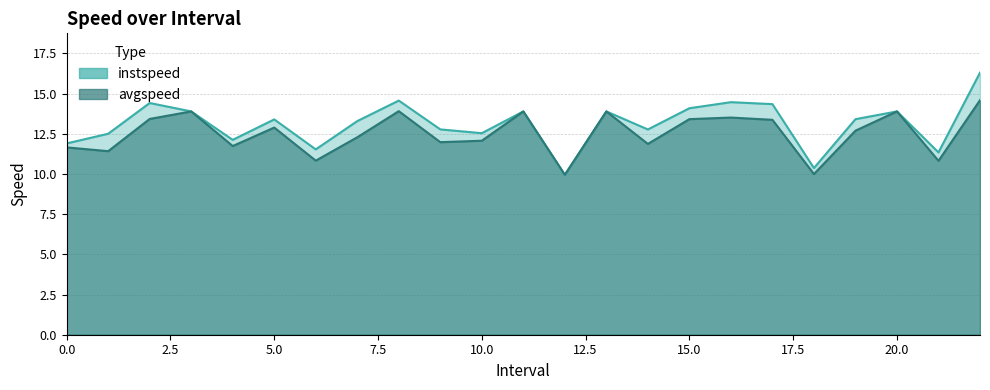

The value of avgspeed at 19.0 is 12.7. True or false?

True